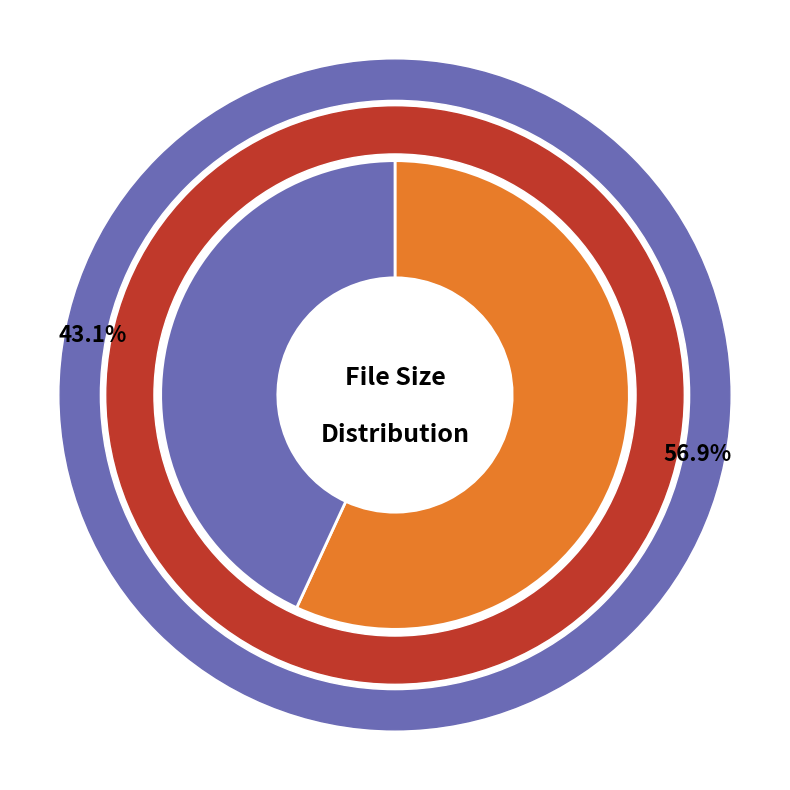

Does info.txt represent more than half of the total?

No